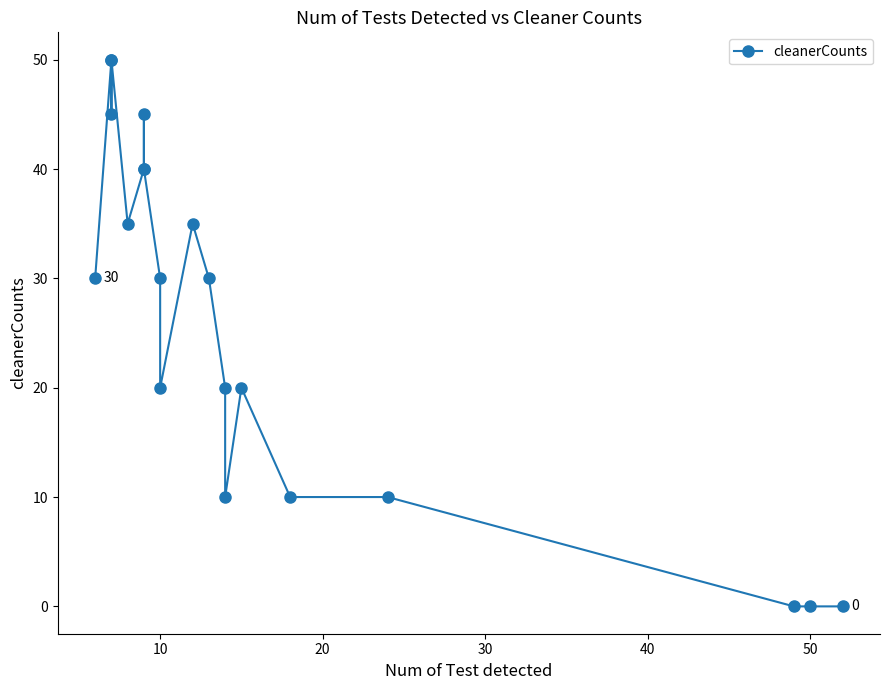

What is the sum of all values?

520